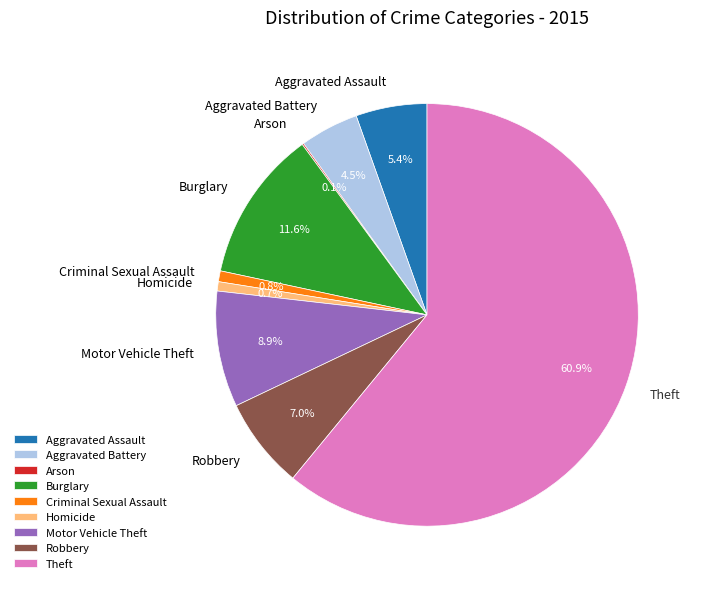

How much of the chart is everything except Aggravated Assault?

94.6%